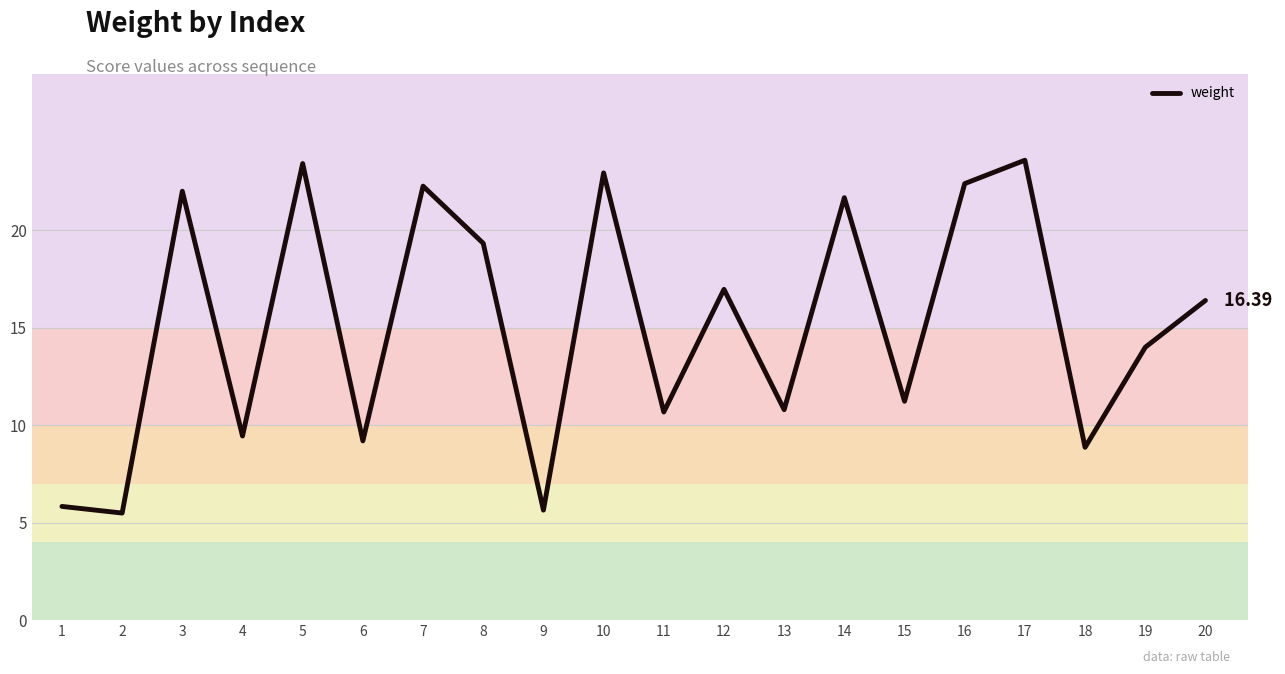

What is the difference between the maximum and minimum values?

18.1